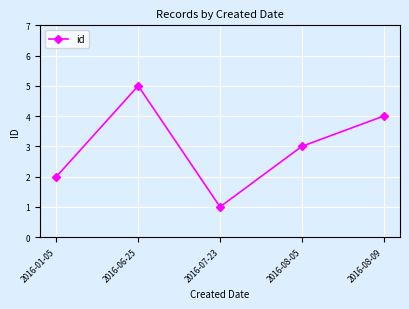

Where is the data nearest to the value 3?

2016-08-05